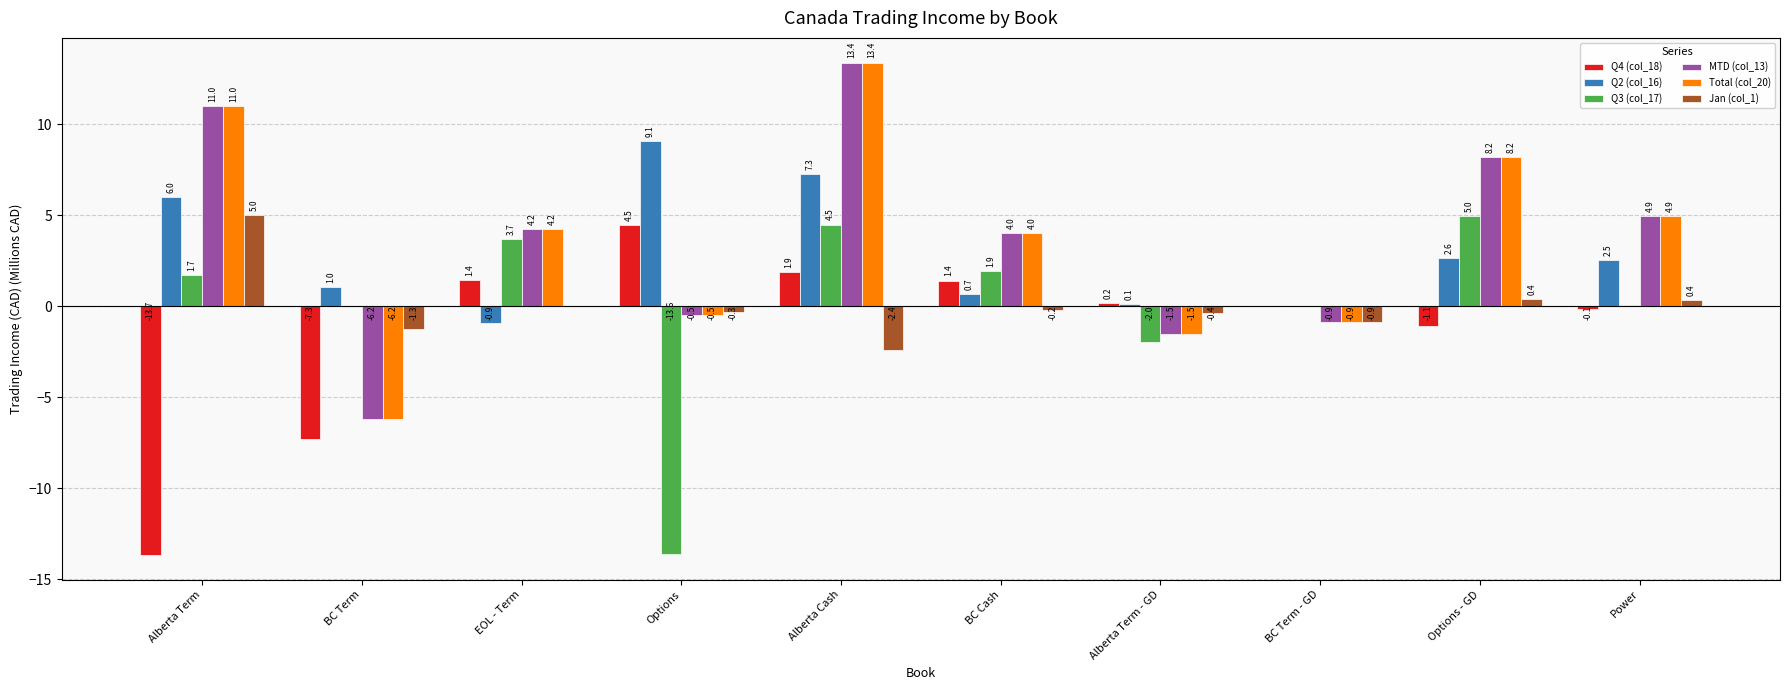

Reading left to right, extract all data points from this chart.

Q4 (col_18): -13.7	-7.3	1.4	4.5	1.9	1.4	0.2	0.0	-1.1	-0.1
Q2 (col_16): 6.0	1.0	-0.9	9.1	7.3	0.7	0.1	0.0	2.6	2.5
Q3 (col_17): 1.7	0.0	3.7	-13.6	4.5	1.9	-2.0	0.0	5.0	0.1
MTD (col_13): 11.0	-6.2	4.2	-0.5	13.4	4.0	-1.5	-0.9	8.2	4.9
Total (col_20): 11.0	-6.2	4.2	-0.5	13.4	4.0	-1.5	-0.9	8.2	4.9
Jan (col_1): 5.0	-1.3	0.0	-0.3	-2.4	-0.2	-0.4	-0.9	0.4	0.4